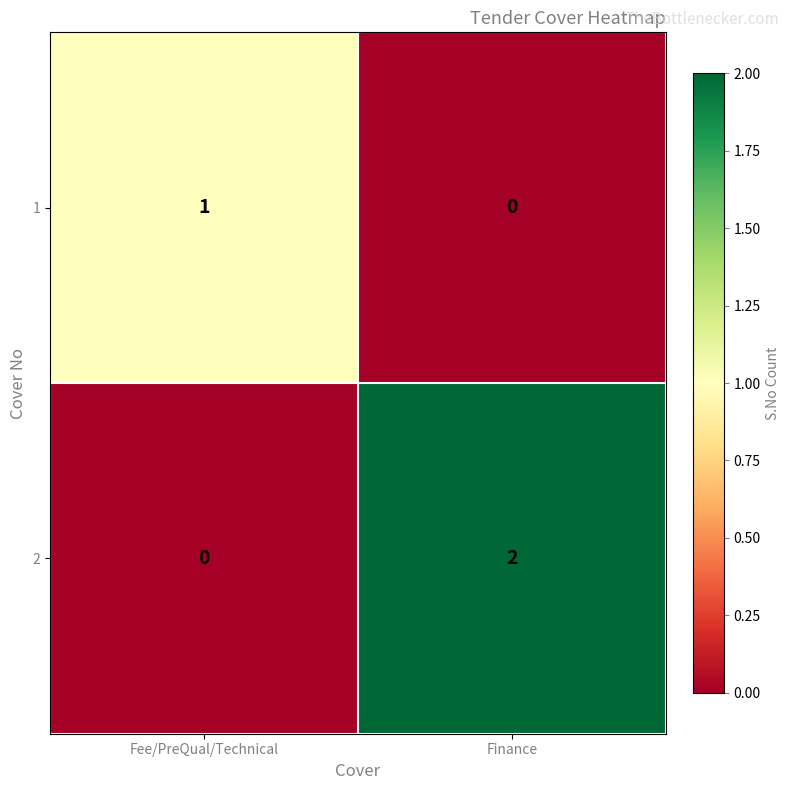

At which category is the sum across all series the highest?

Finance